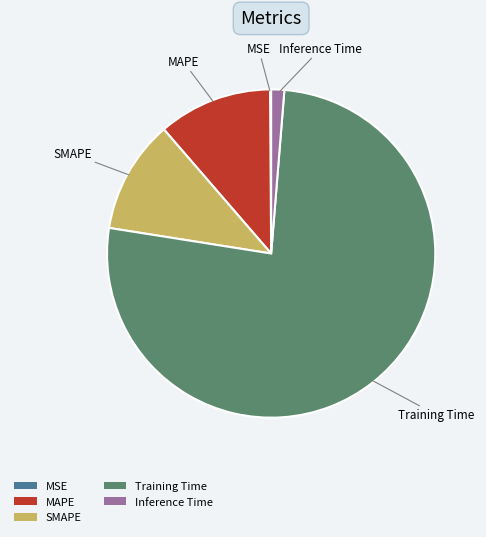

Is it true that Inference Time is 11% of the pie?

False